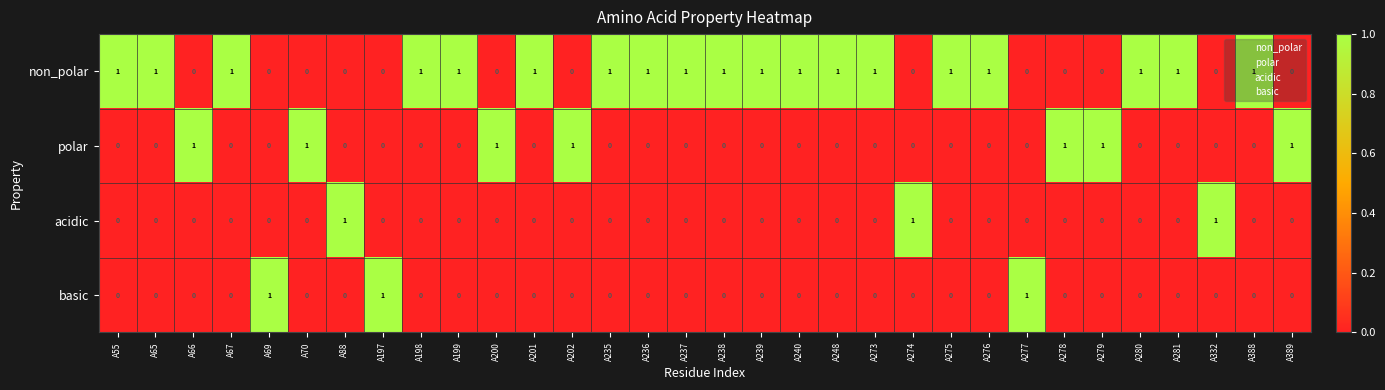

Is it true that non_polar equals -1 at A70?

False